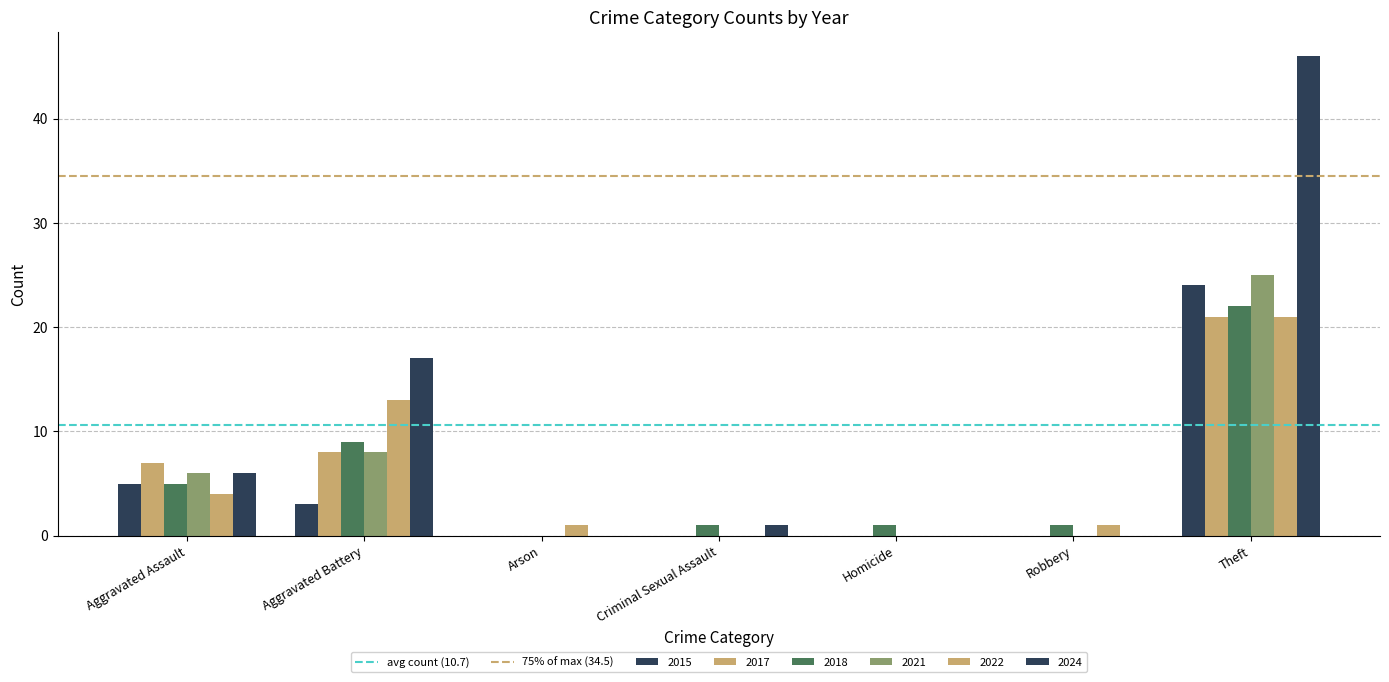

Are the bars grouped side by side (vs. stacked)?

Yes